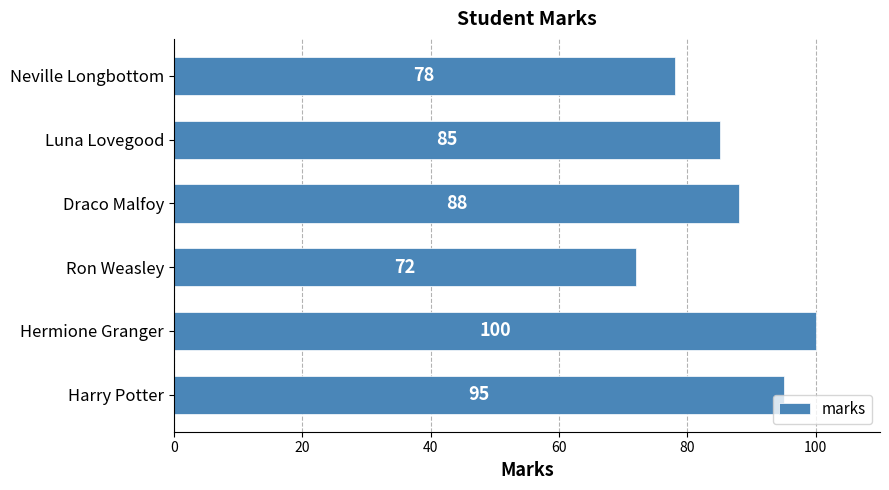

At which category does the chart reach its minimum across all series?

Ron Weasley